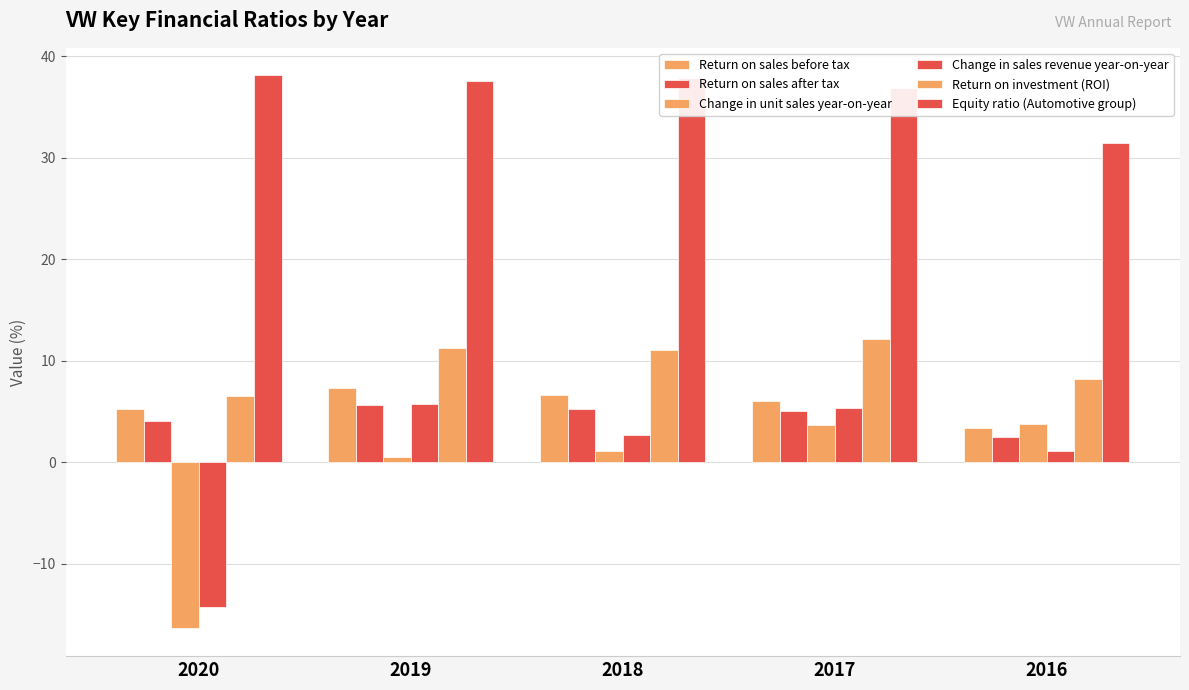

Reading left to right, what are all the values shown in this chart?

Return on sales before tax: 5.2	7.3	6.6	6.0	3.4
Return on sales after tax: 4.0	5.6	5.2	5.0	2.5
Change in unit sales year-on-year: -16.4	0.5	1.1	3.7	3.8
Change in sales revenue year-on-year: -14.3	5.7	2.7	5.3	1.1
Return on investment (ROI): 6.5	11.2	11.0	12.1	8.2
Equity ratio (Automotive group): 38.1	37.6	37.9	36.9	31.4